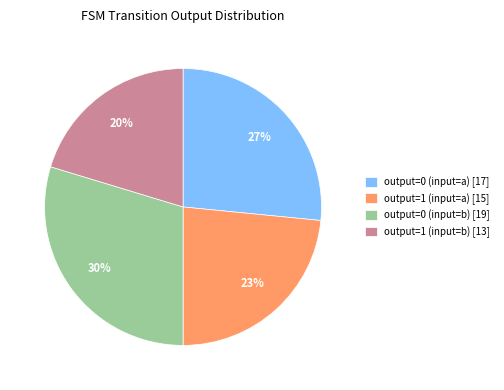

Do output=1 (input=a) [15] and output=1 (input=b) [13] together represent more than half of the pie?

No